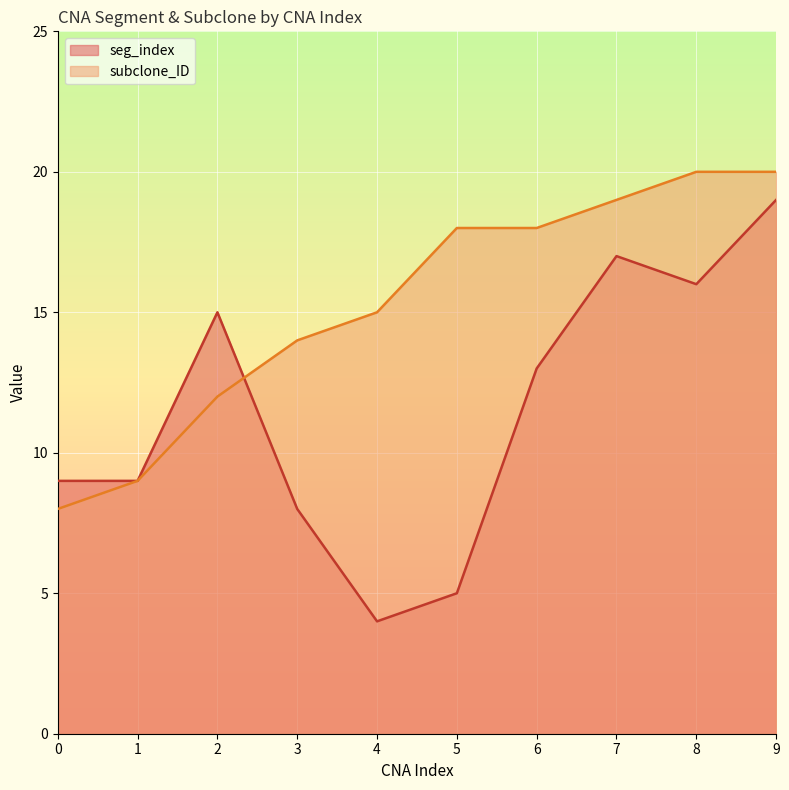

The value of seg_index at 4 is 4. True or false?

True